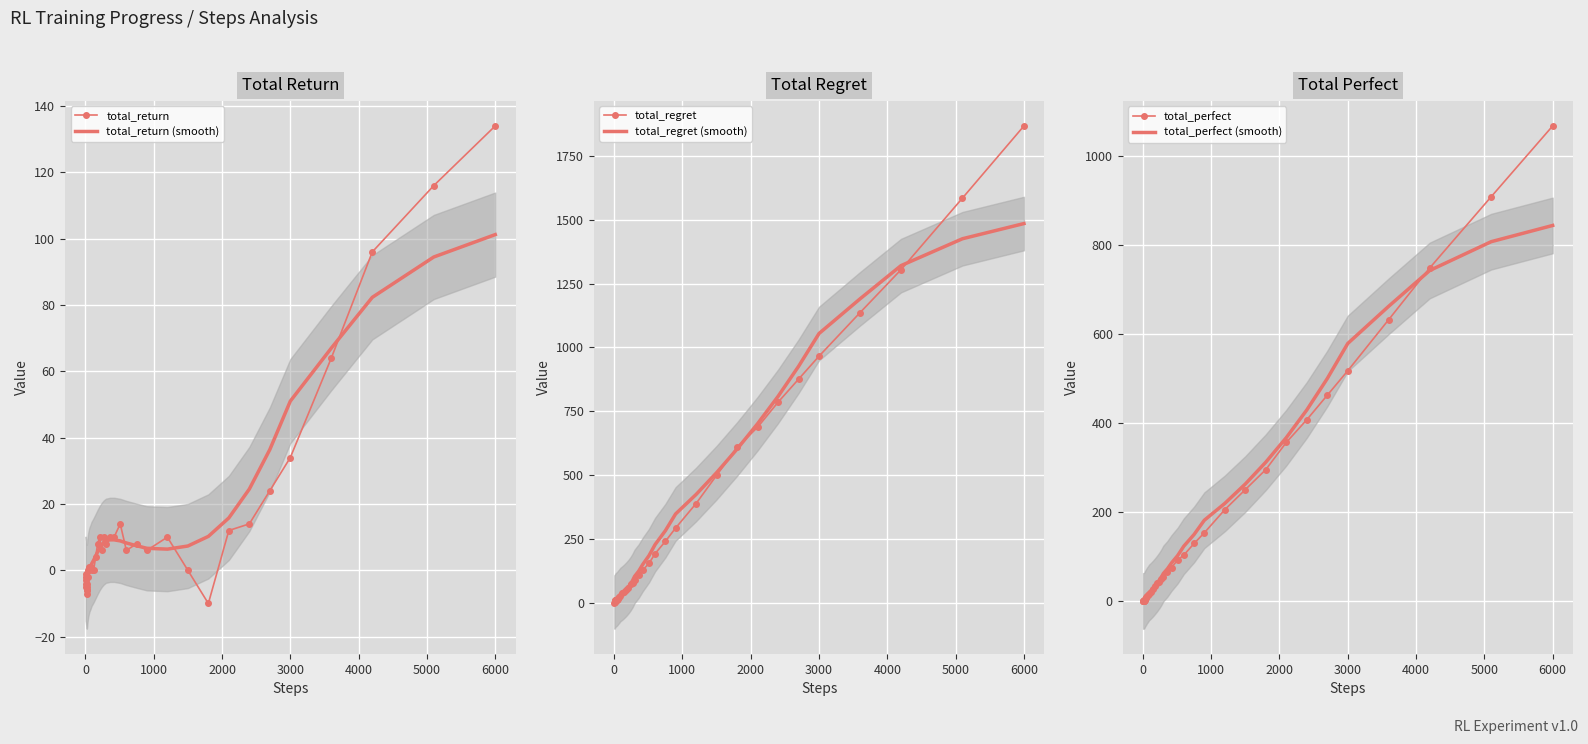

Reading left to right, transcribe all the data shown in this chart.

total_return: -1.0	-2.0	-3.0	-4.0	-5.0	-6.0	-7.0	-6.0	-5.0	-4.0	-2.0	0.0	1.0	0.0	1.0	0.0	0.0	4.0	8.0	10.0	6.0	10.0	8.0	10.0	10.0	14.0	6.0	8.0	6.0	10.0	0.0	-10.0	12.0	14.0	24.0	34.0	64.0	96.0	116.0	134.0
total_return (smooth): -2.5	-2.8	-3.3	-3.9	-4.5	-4.9	-4.9	-4.7	-4.1	-3.2	-2.3	-1.3	-0.5	0.2	1.0	1.9	3.0	4.3	5.6	6.7	7.7	8.4	8.9	9.2	9.2	8.9	8.2	7.4	6.6	6.4	7.3	10.2	15.8	24.5	36.4	51.0	67.0	82.3	94.5	101.2
total_regret: 2.0	4.0	6.0	8.0	10.0	12.0	14.0	14.0	14.0	14.0	14.0	14.0	16.0	20.0	24.0	30.0	40.0	46.0	52.0	60.0	74.0	80.0	92.0	110.0	130.0	156.0	194.0	242.0	294.0	390.0	500.0	610.0	688.0	786.0	876.0	966.0	1136.0	1304.0	1584.0	1866.0
total_regret (smooth): 5.1	5.7	6.7	8.1	9.6	10.9	12.1	13.0	13.8	14.6	15.8	17.5	20.0	23.5	28.1	33.7	40.2	47.5	55.7	65.1	76.0	89.1	105.2	125.7	152.1	186.1	229.4	283.6	349.1	425.3	510.4	602.8	701.8	808.7	926.0	1054.6	1190.0	1319.9	1425.0	1484.4
total_perfect: 0.0	0.0	0.0	0.0	0.0	0.0	0.0	1.0	2.0	3.0	5.0	7.0	9.0	10.0	13.0	15.0	20.0	27.0	34.0	40.0	43.0	50.0	54.0	65.0	75.0	92.0	103.0	129.0	153.0	205.0	250.0	295.0	356.0	407.0	462.0	517.0	632.0	748.0	908.0	1067.0
total_perfect (smooth): 0.0	0.0	0.1	0.1	0.3	0.6	1.1	1.8	2.8	4.1	5.6	7.4	9.5	12.0	15.1	18.7	23.1	28.0	33.4	39.3	45.7	52.9	61.5	72.1	85.2	101.9	123.0	149.2	181.2	219.0	262.5	311.6	366.7	428.9	499.4	578.3	662.0	742.3	807.0	843.4